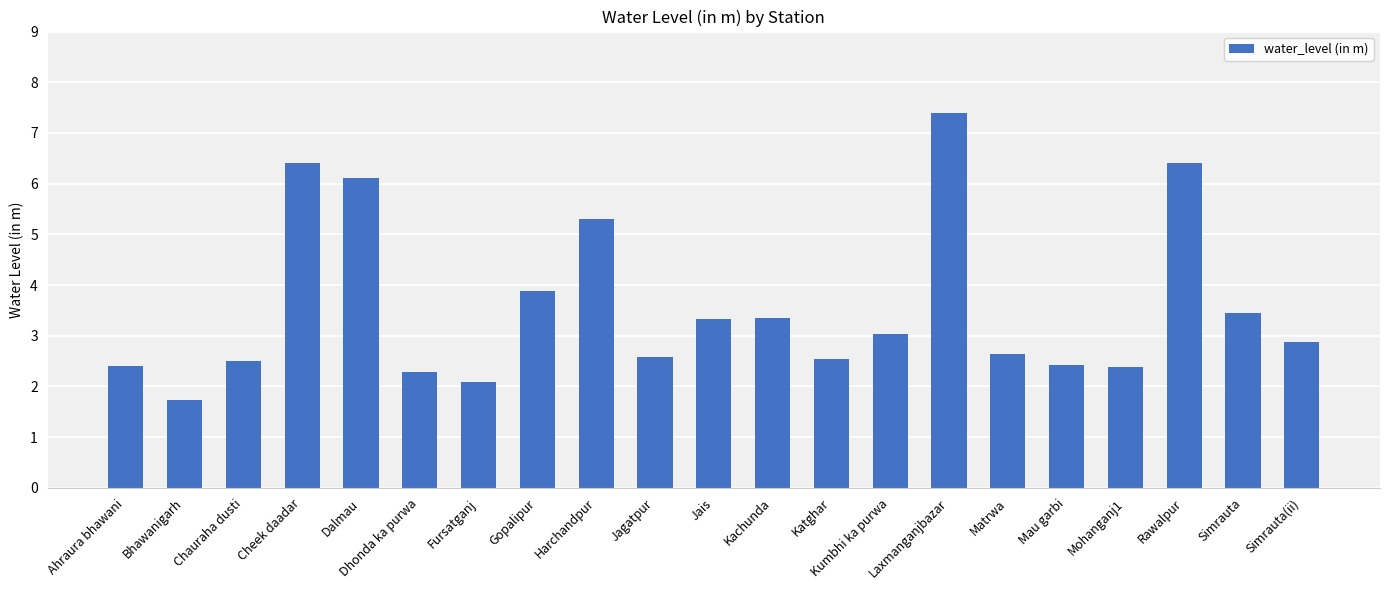

At which category does the chart reach its peak across all series?

Laxmanganjbazar